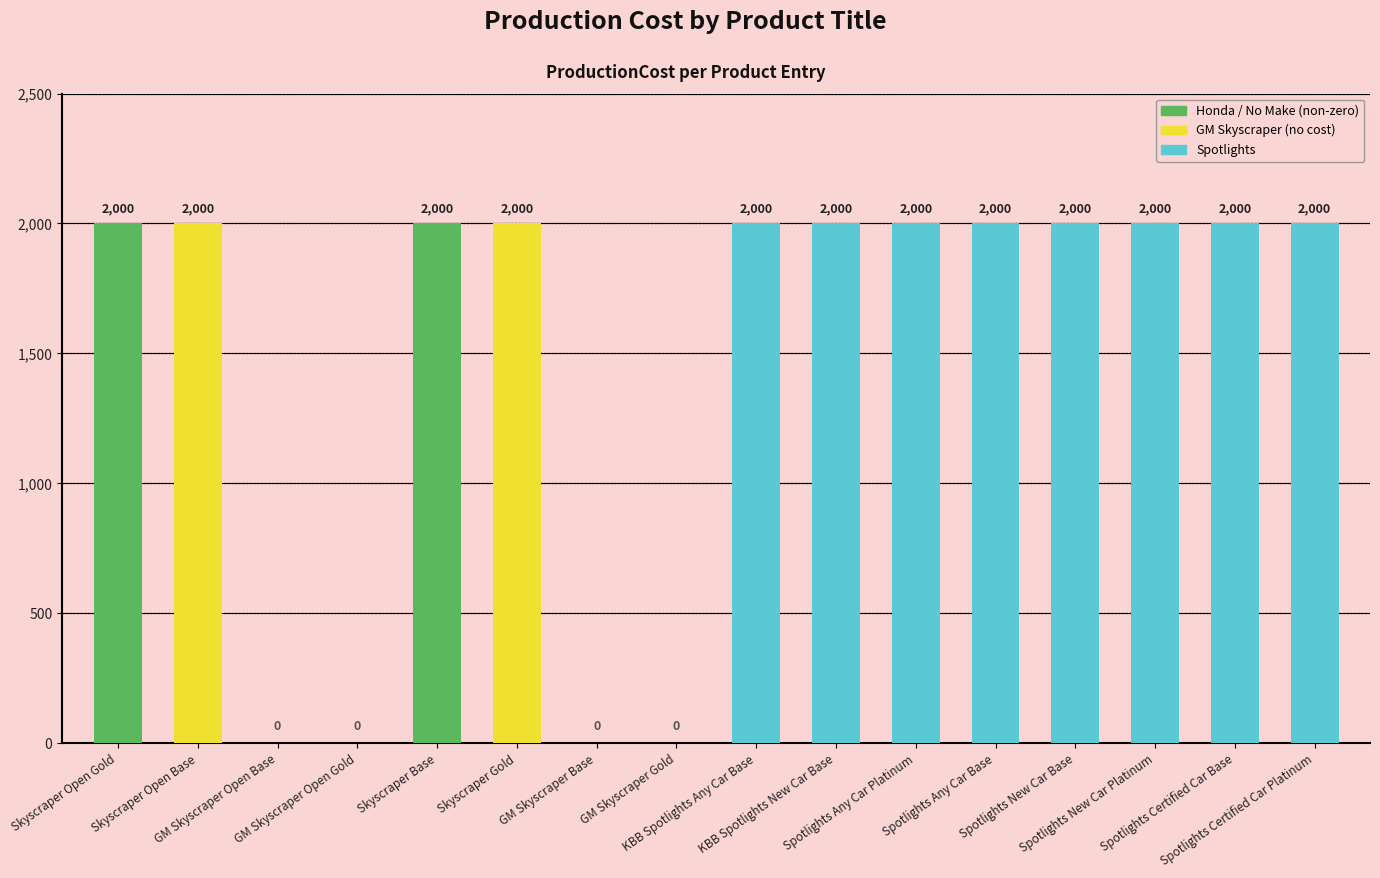

What is the sum of all values?

24000